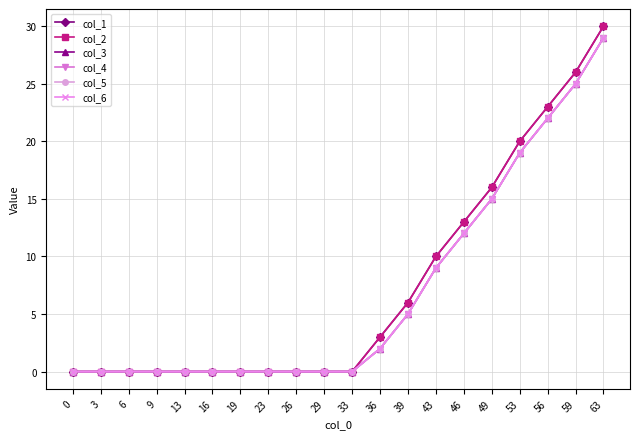

Is the value of col_2 at 3 greater than the value of col_3 at 33?

No